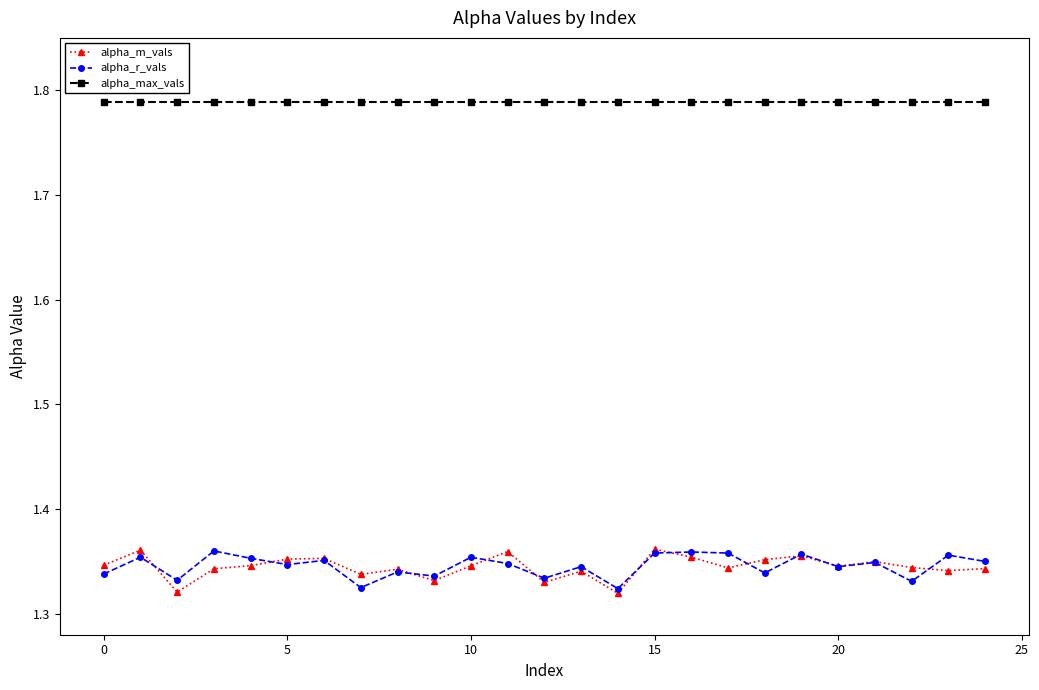

True or false: alpha_r_vals and alpha_max_vals intersect in this chart.

False